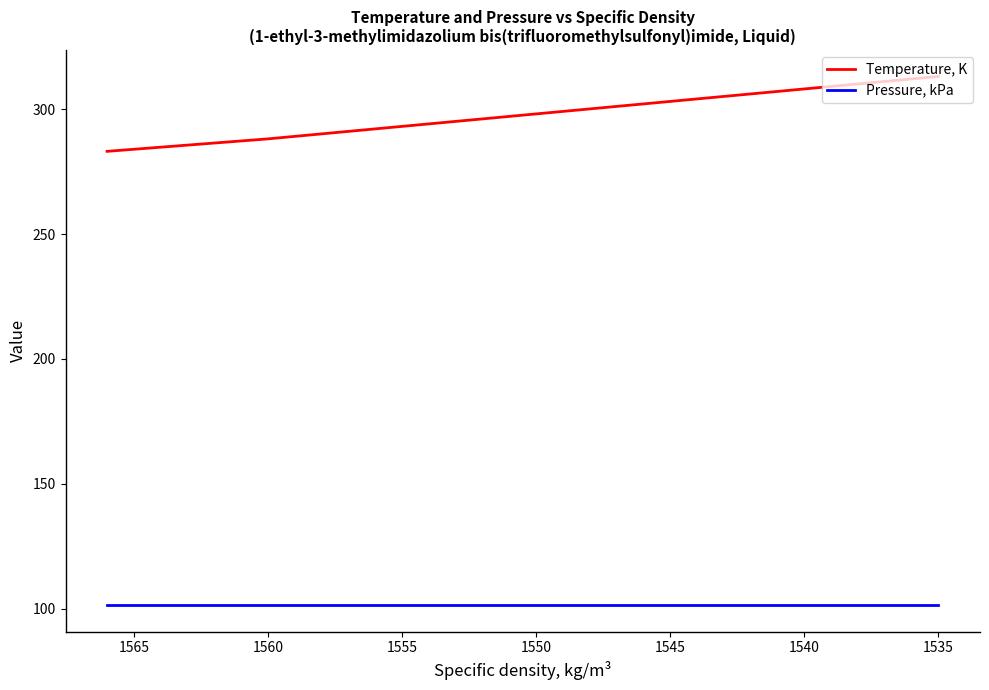

What is the smallest value displayed?

101.3